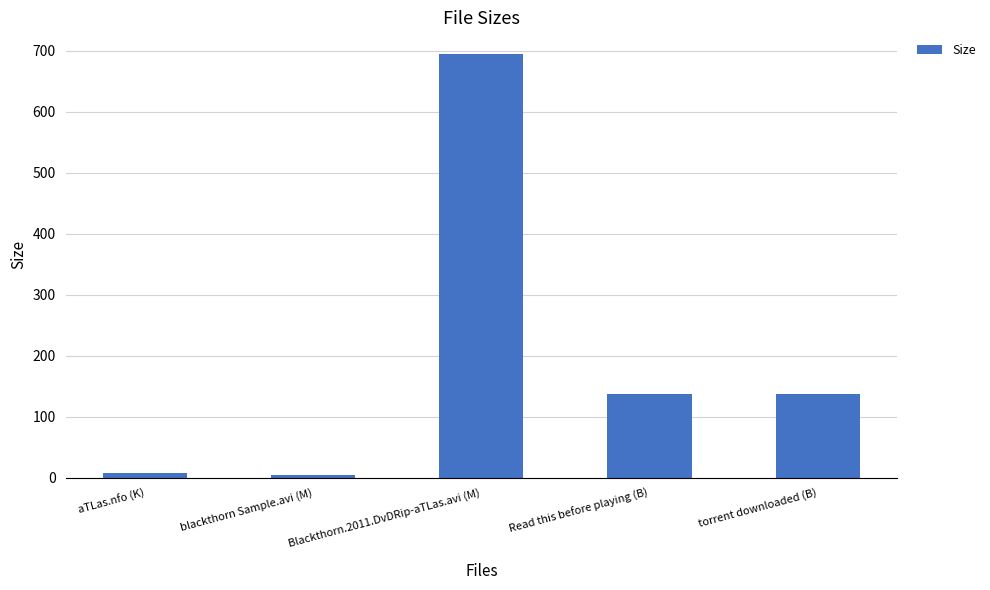

What position from the left is Read this before playing (B)?

4